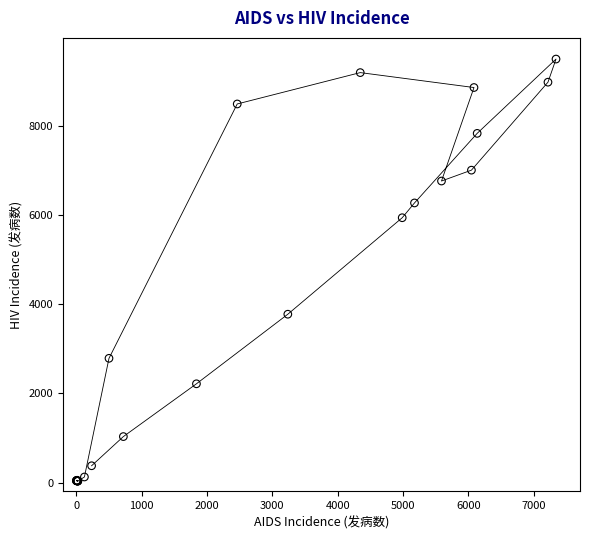

What Y value in the scatter plot is closest to 4769?

3779